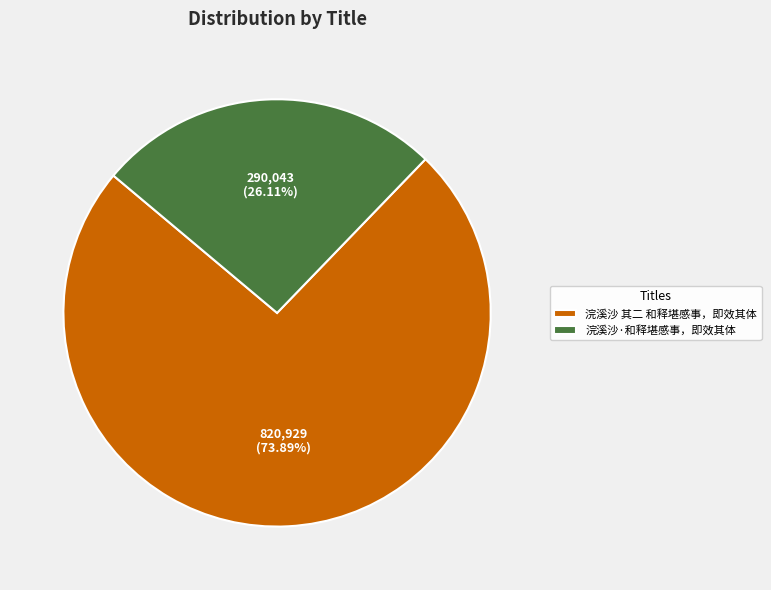

The 浣溪沙 其二 和释堪感事，即效其体 slice represents 61% of the pie. True or false?

False